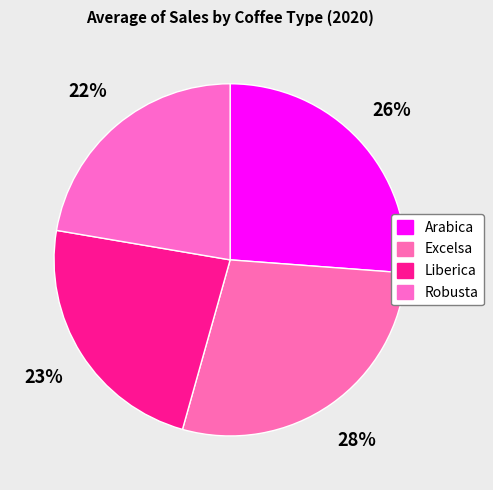

Which slice is the largest?

Excelsa